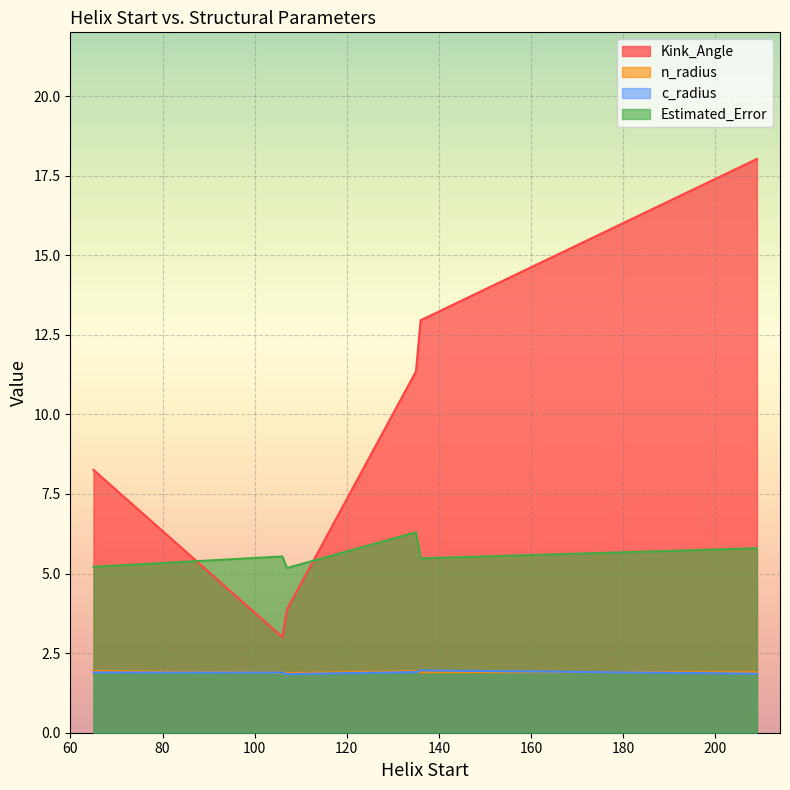

What is the value of the c_radius point at the 2nd from the left?

1.9